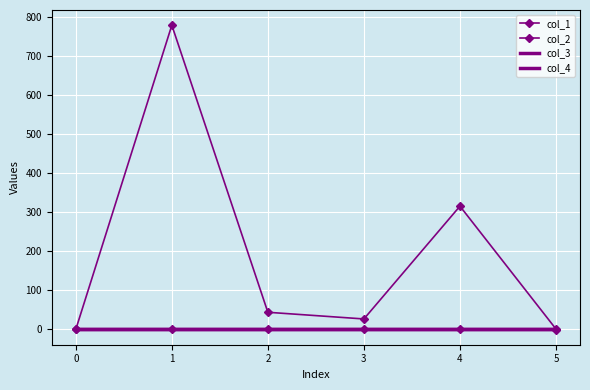

Between 4 and 5, which series saw the biggest shift?

col_1